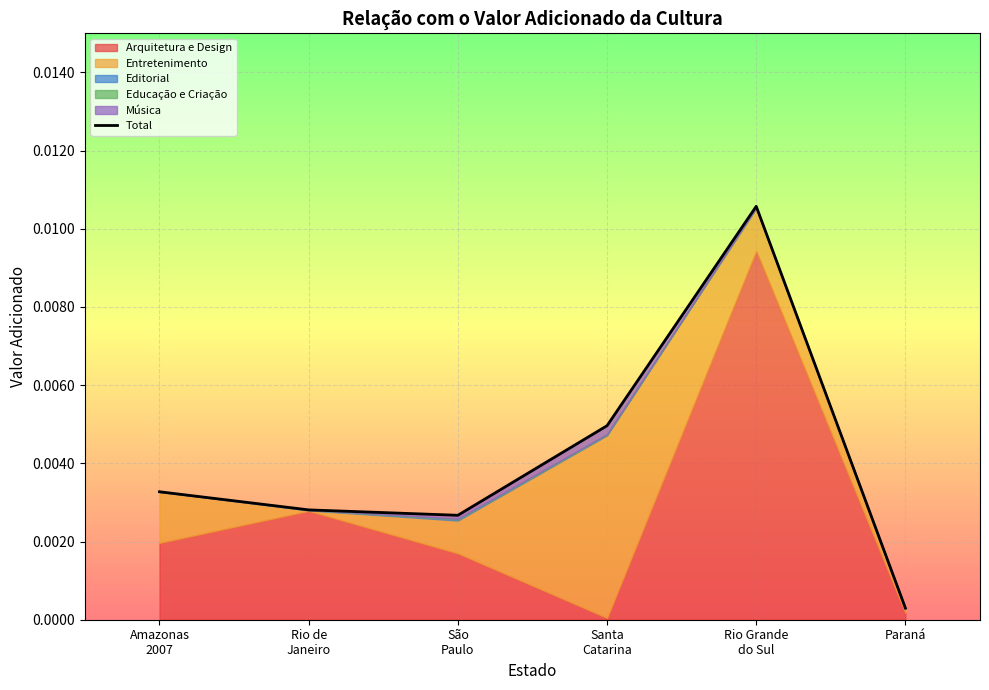

Rank the categories by value from highest to lowest.

Rio Grande
do Sul, Santa
Catarina, Amazonas
2007, Rio de
Janeiro, São
Paulo, Paraná